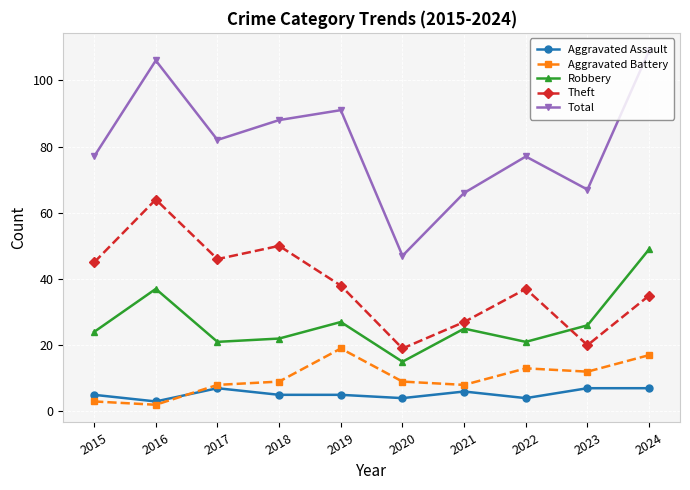

How many values in the Theft series are below 38?

5